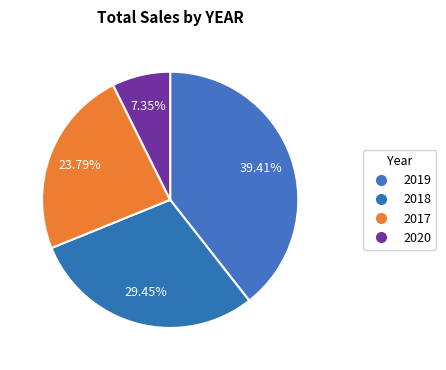

Do 2018 and 2019 together represent more than half of the pie?

Yes